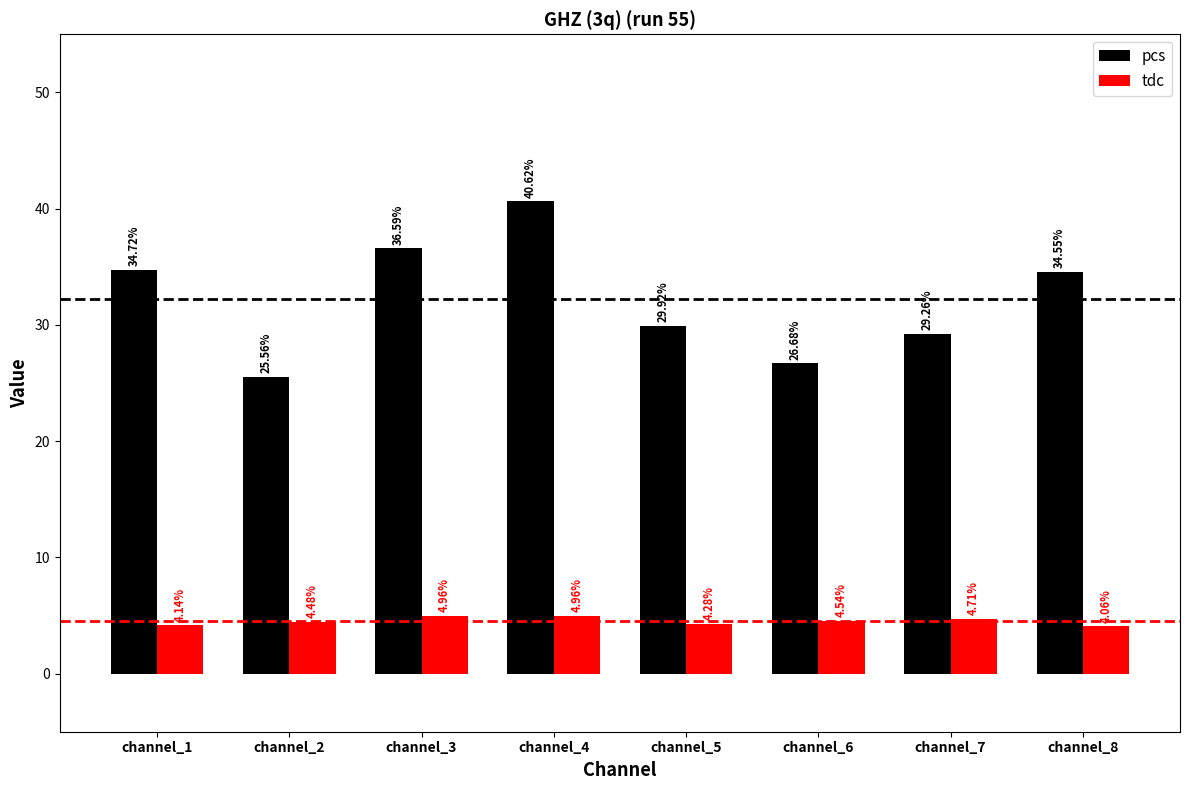

What is the sum of the pcs values at channel_1 and channel_4?

75.3